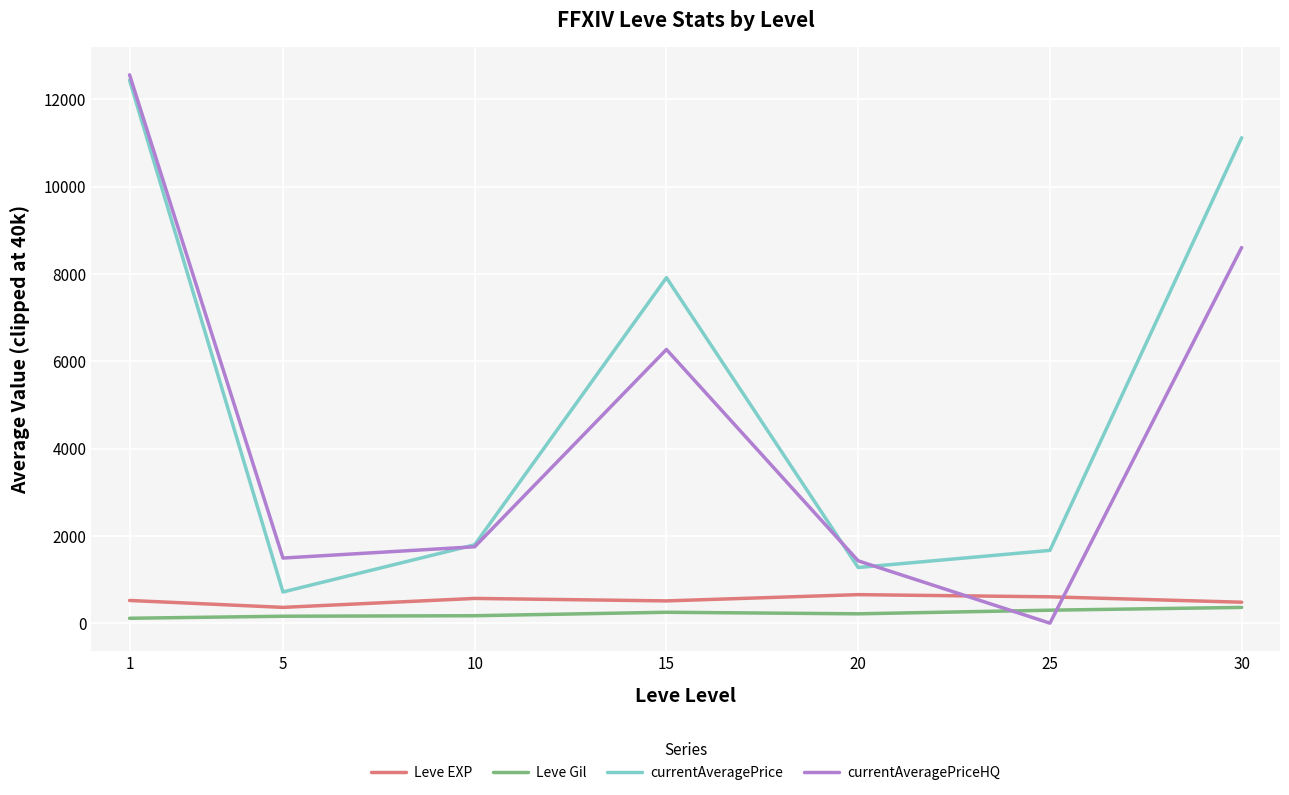

At which label does currentAveragePriceHQ reach its minimum?

25